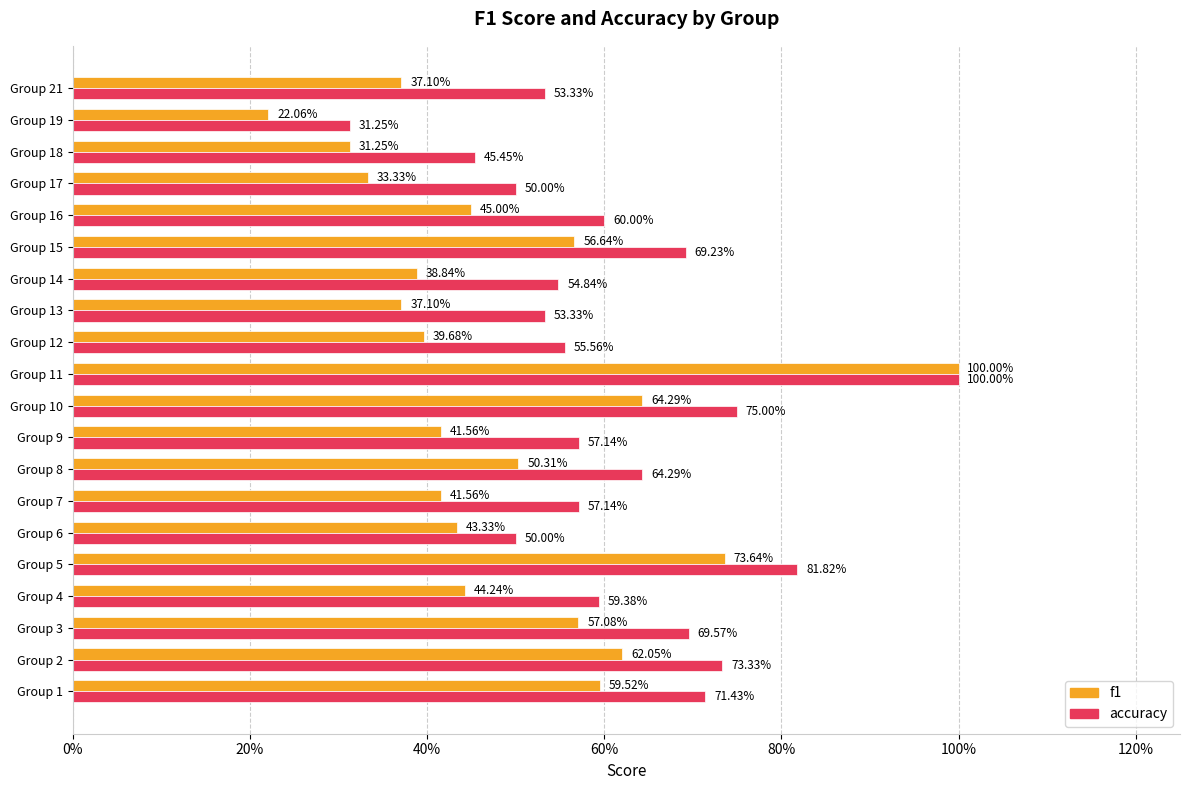

What are all the series names shown in the legend?

f1, accuracy